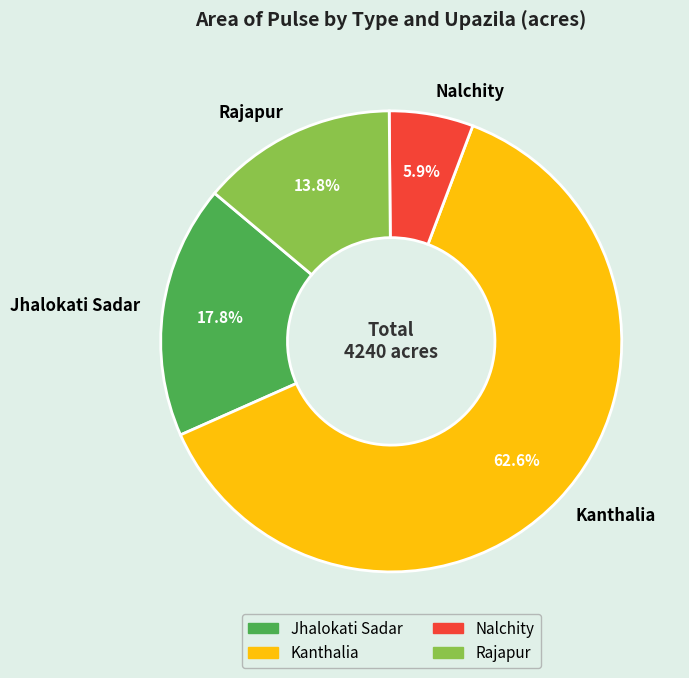

What is the total percentage of Rajapur and Kanthalia?

76.3%